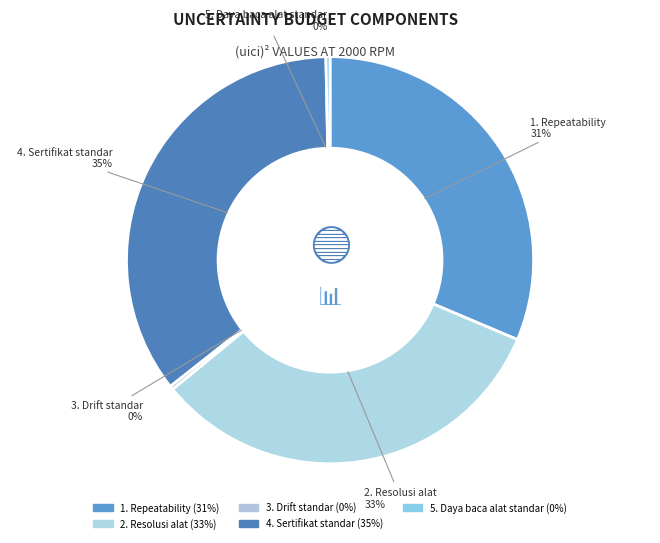

What percentage is NOT represented by 4. Sertifikat standar?

64.7%